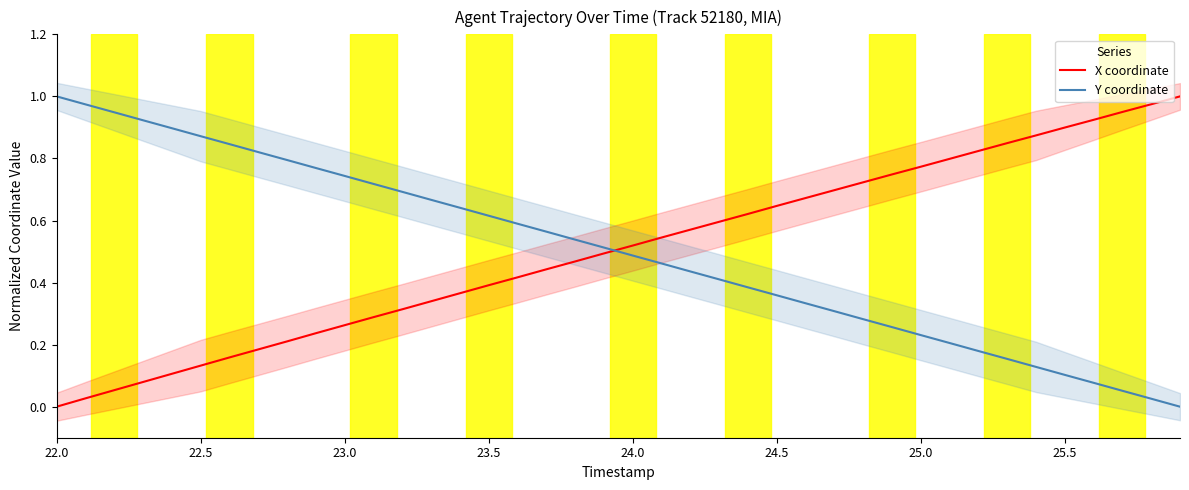

Reading left to right, extract all data points from this chart.

X coordinate: 0.0	0.0	0.1	0.1	0.1	0.1	0.2	0.2	0.2	0.2	0.3	0.3	0.3	0.3	0.4	0.4	0.4	0.4	0.5	0.5	0.5	0.5	0.6	0.6	0.6	0.6	0.7	0.7	0.7	0.7	0.8	0.8	0.8	0.8	0.9	0.9	0.9	0.9	1.0	1.0
Y coordinate: 1.0	1.0	0.9	0.9	0.9	0.9	0.8	0.8	0.8	0.8	0.7	0.7	0.7	0.7	0.6	0.6	0.6	0.6	0.5	0.5	0.5	0.5	0.4	0.4	0.4	0.4	0.3	0.3	0.3	0.3	0.2	0.2	0.2	0.2	0.1	0.1	0.1	0.1	0.0	0.0